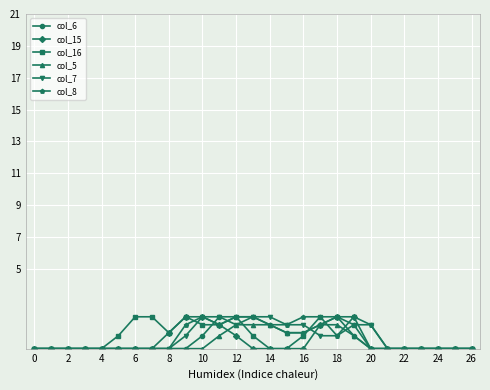

What is the value of the col_6 point at the 13th from the left?

2.0